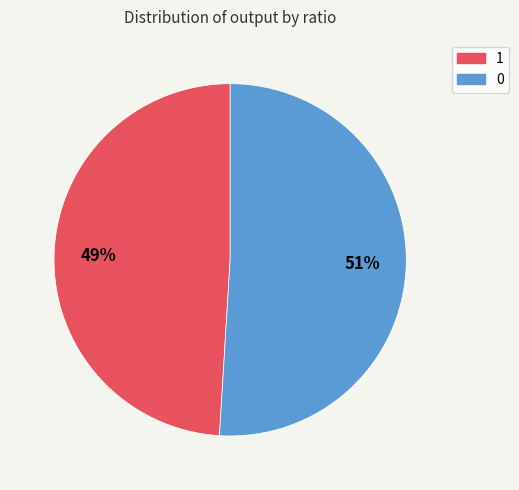

Do 1 and 0 together represent more than half of the pie?

Yes